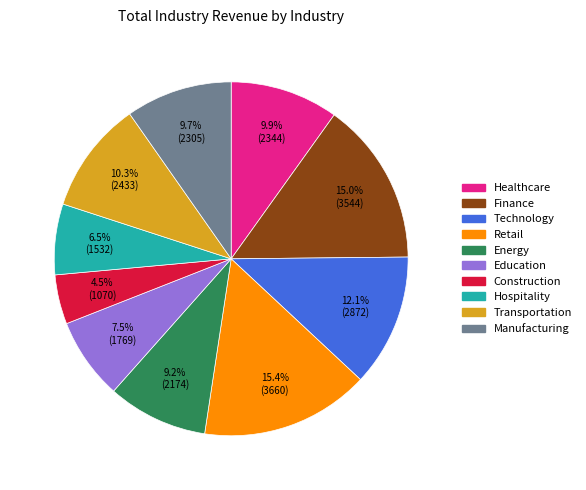

Which slice is the smallest?

Construction